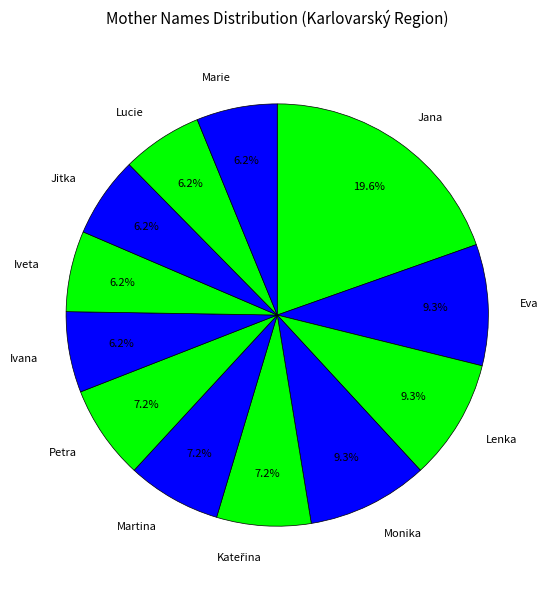

Is there any slice that represents more than half of the pie?

No